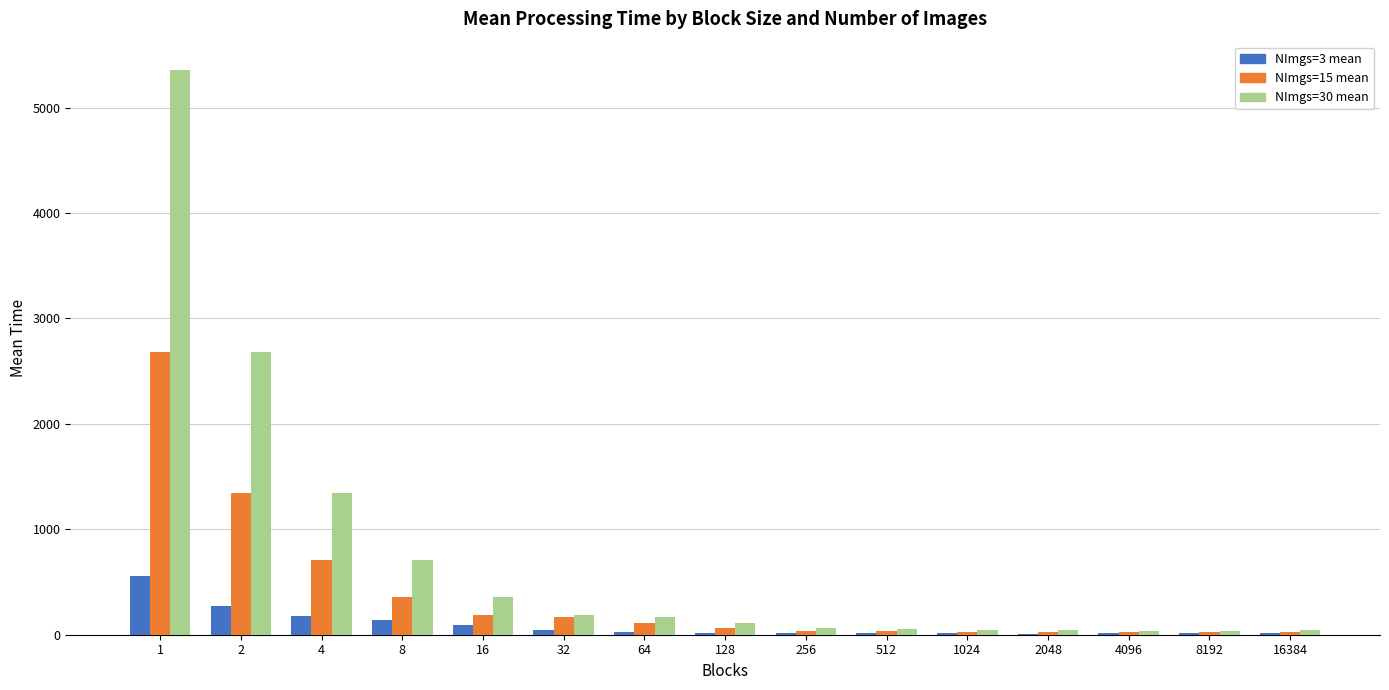

How many groups of bars are there?

15